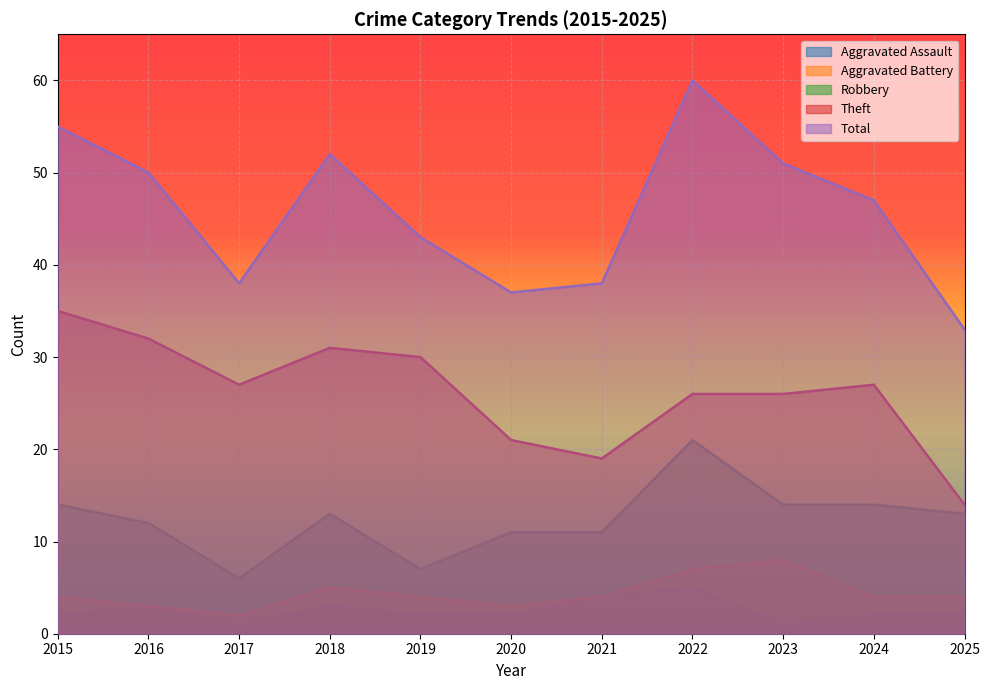

What is the value of the Aggravated Assault point at the 3rd from the left?

1